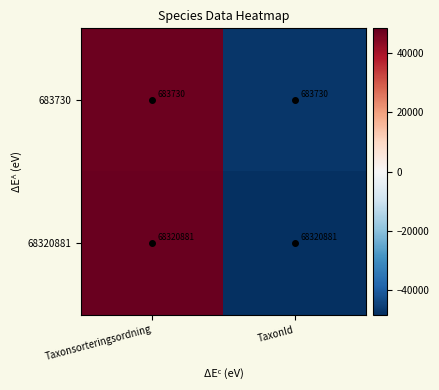

What is the sum of the 68320881 values at TaxonId and Taxonsorteringsordning?

136641762